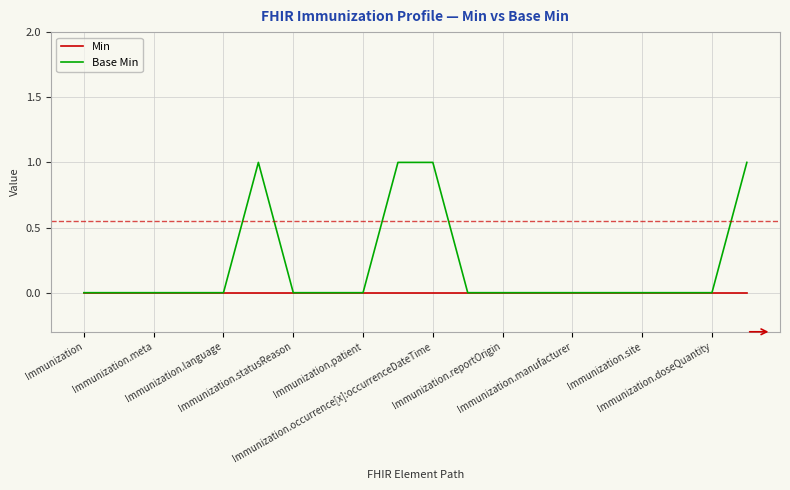

Which series has the widest spread of values?

Base Min